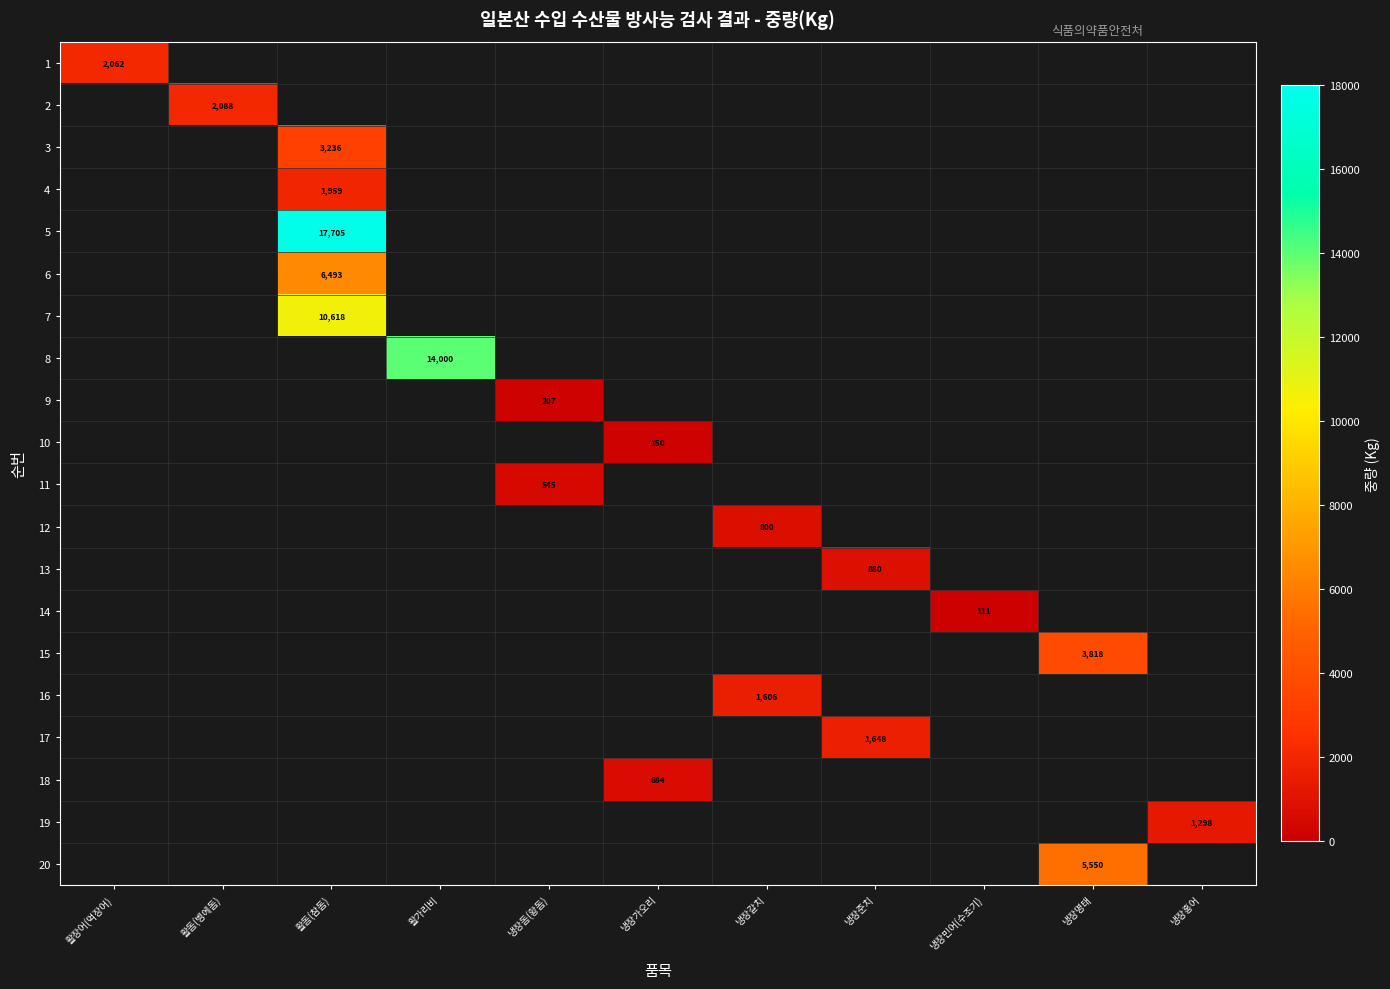

Is it true that 3 equals 1628 at 활돔(참돔)?

False